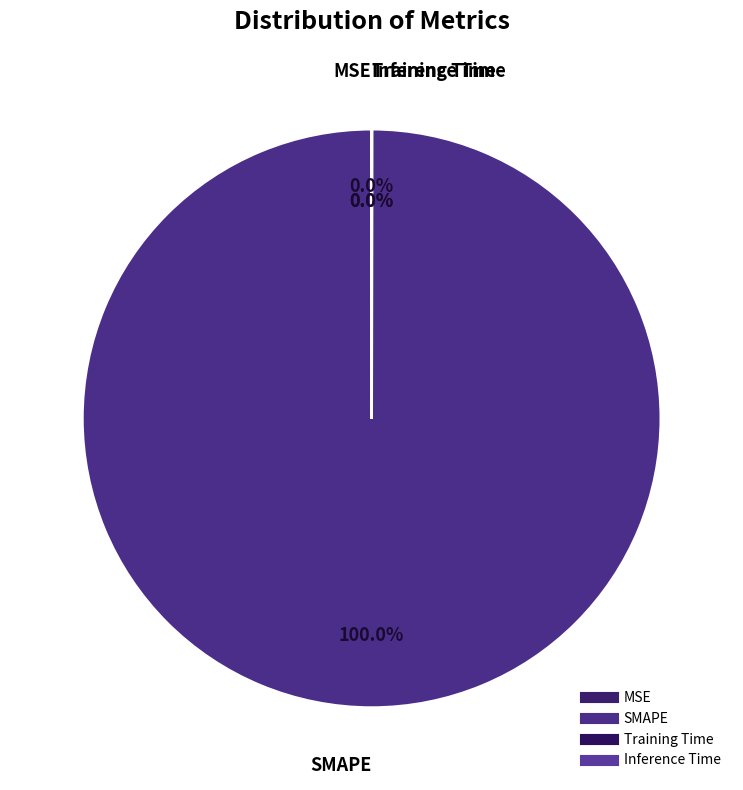

Does any single category account for the majority?

Yes